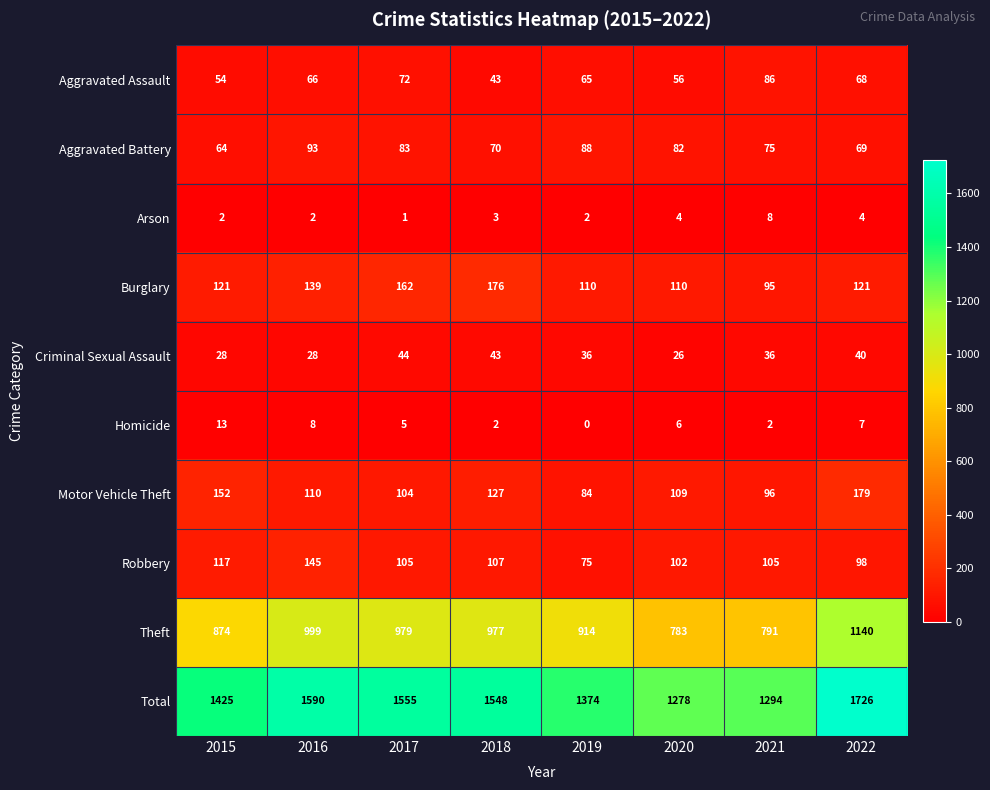

What is the lowest value of the Criminal Sexual Assault series?

26